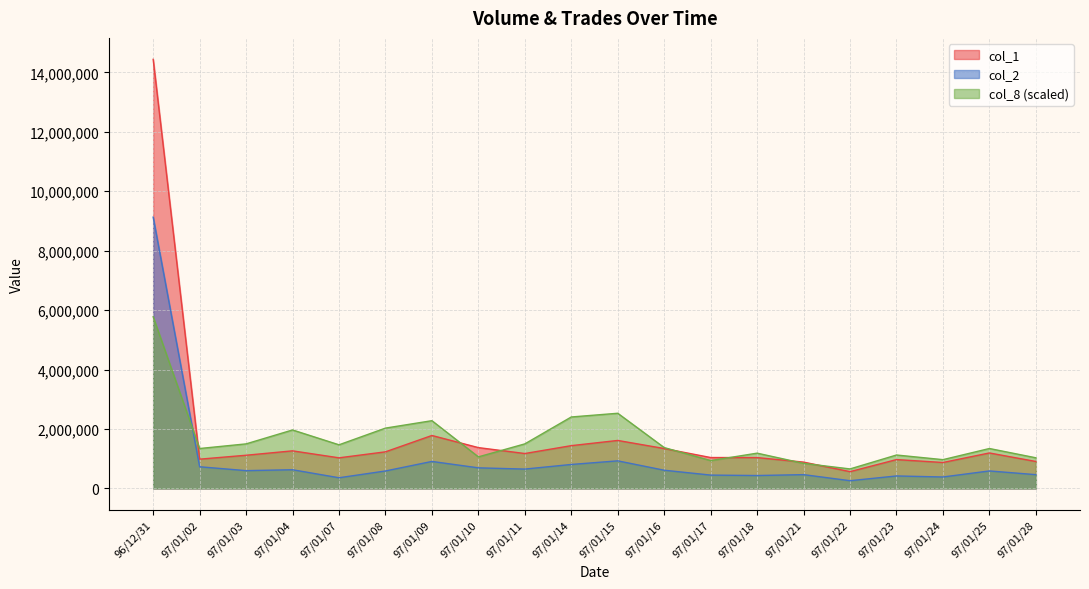

True or false: col_2 and col_8 cross at least once.

True